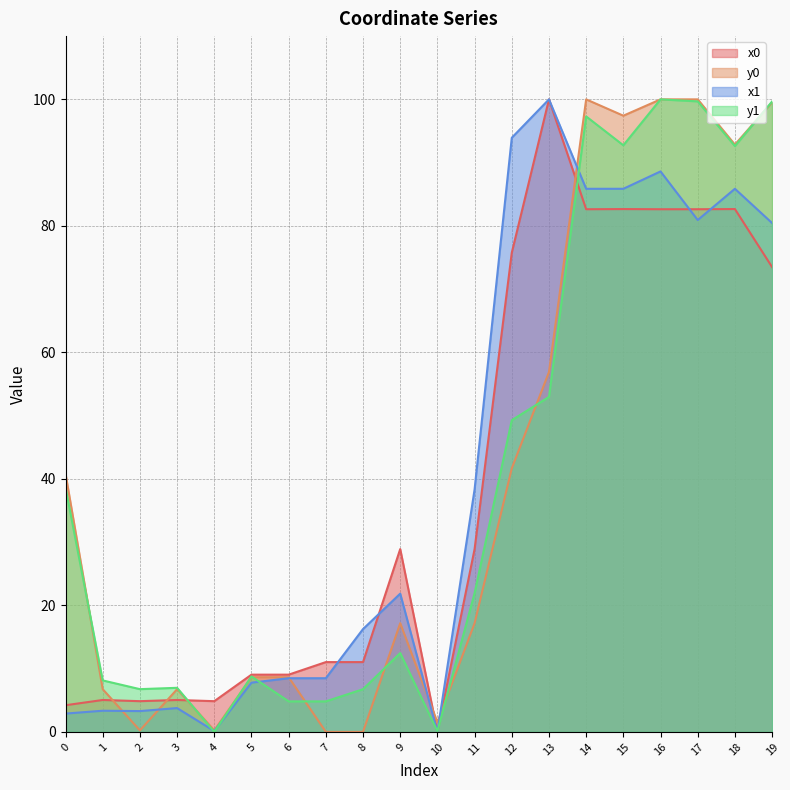

Which series has the largest total across all categories?

x1